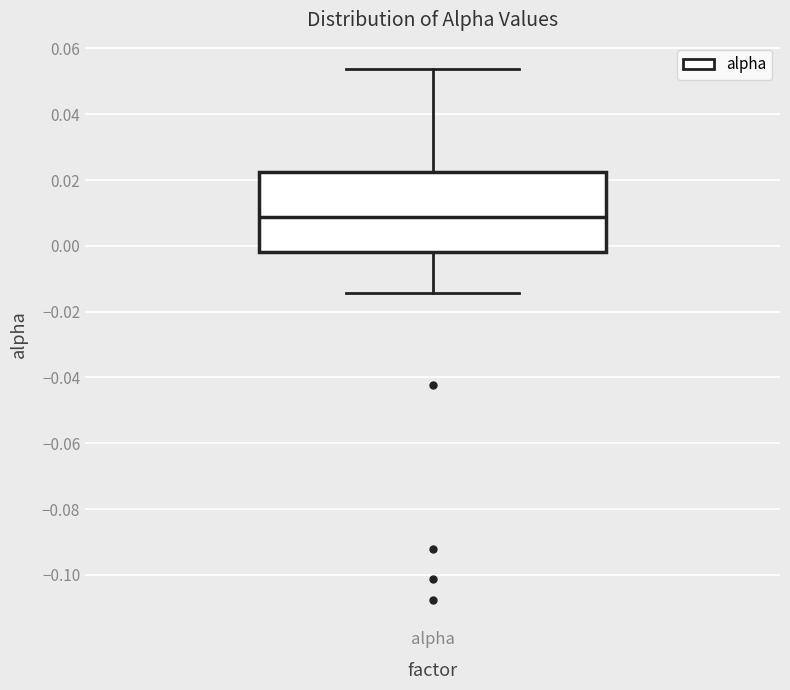

Where is the lower edge of the box for alpha on the y-axis? The values are not printed on the chart, so give them approximately, as read against the axis.

-0.002